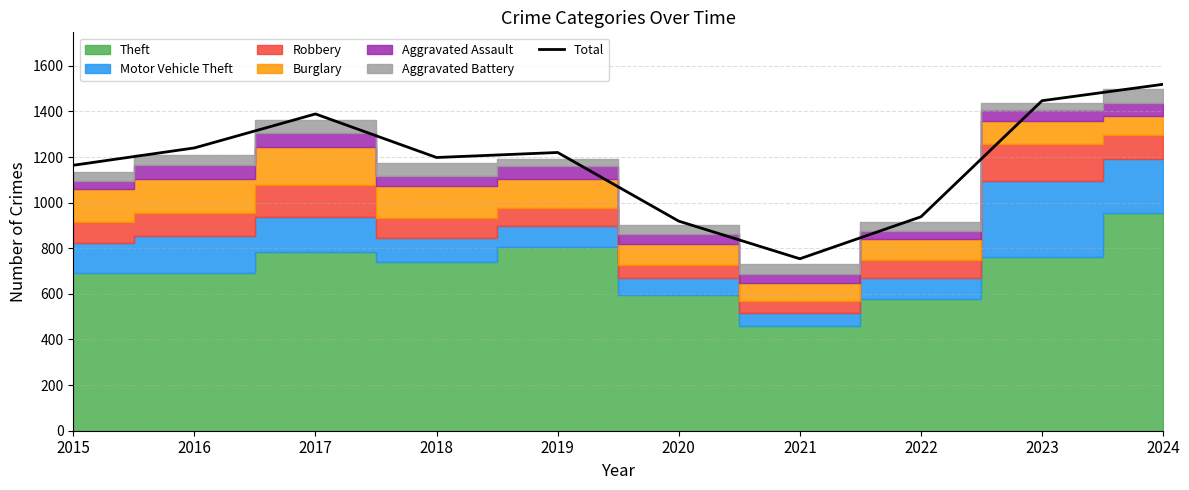

List the labels in order of value, smallest first.

2021, 2020, 2022, 2015, 2018, 2019, 2016, 2017, 2023, 2024